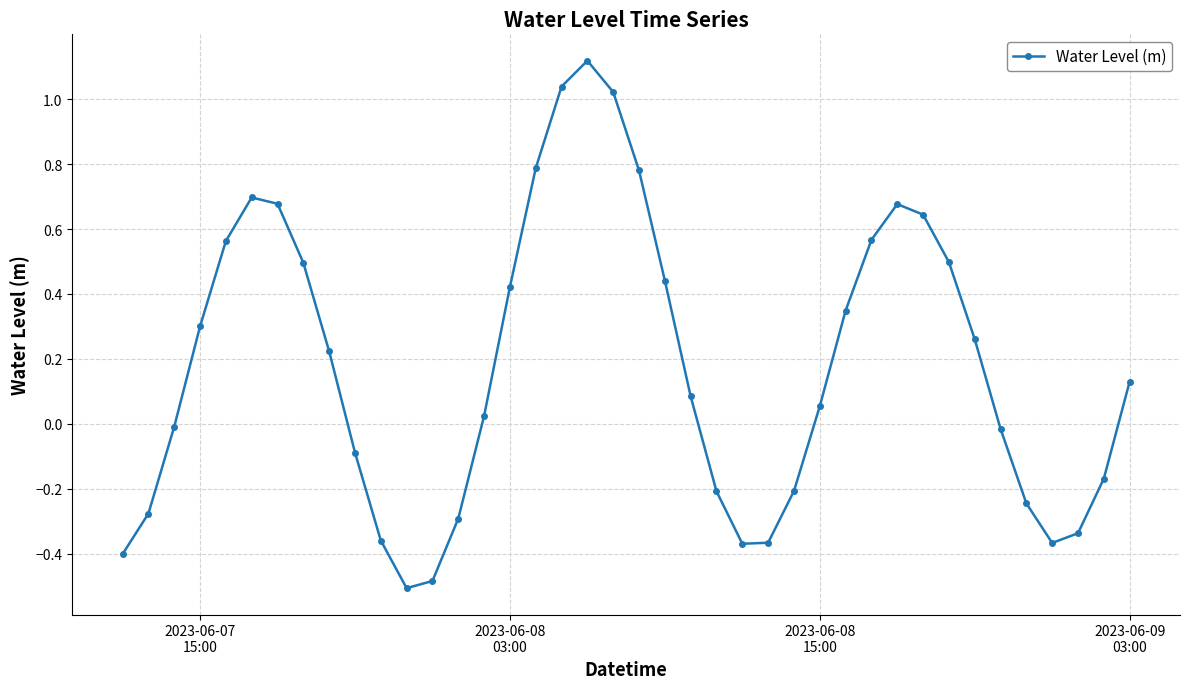

How many lines are shown in the chart?

1